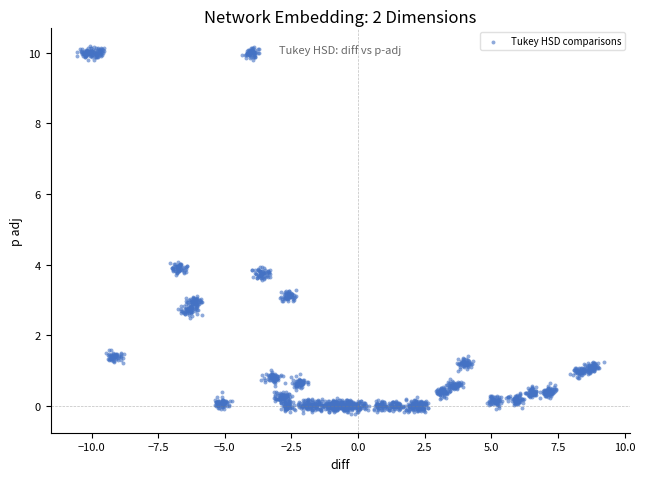

What is the range of X values (max minus min)?

19.8